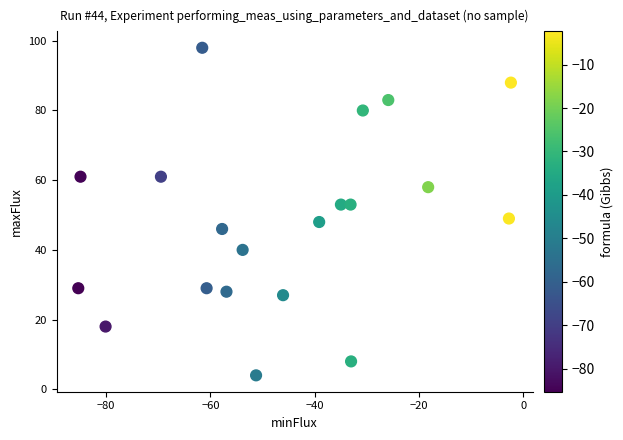

What is the range of Y values (max minus min)?

94